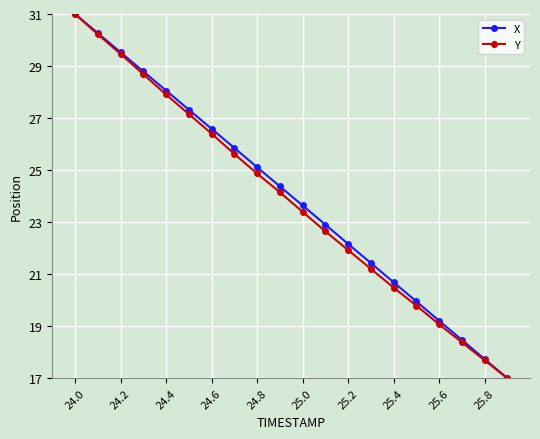

True or false: X has more than 2 points higher than both neighbors.

False